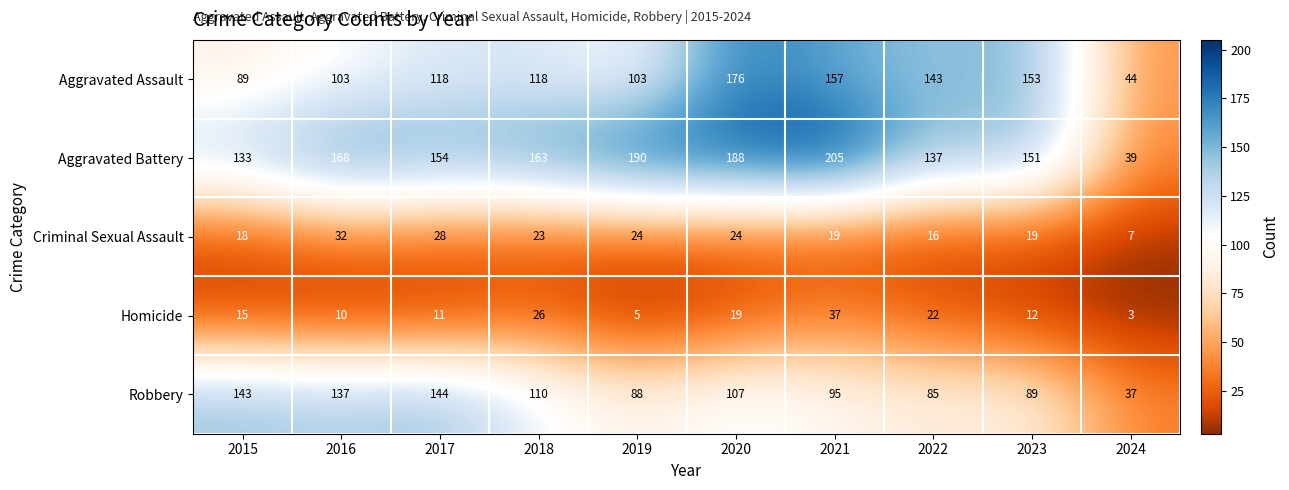

The value of Robbery at 2023 is 123. True or false?

False